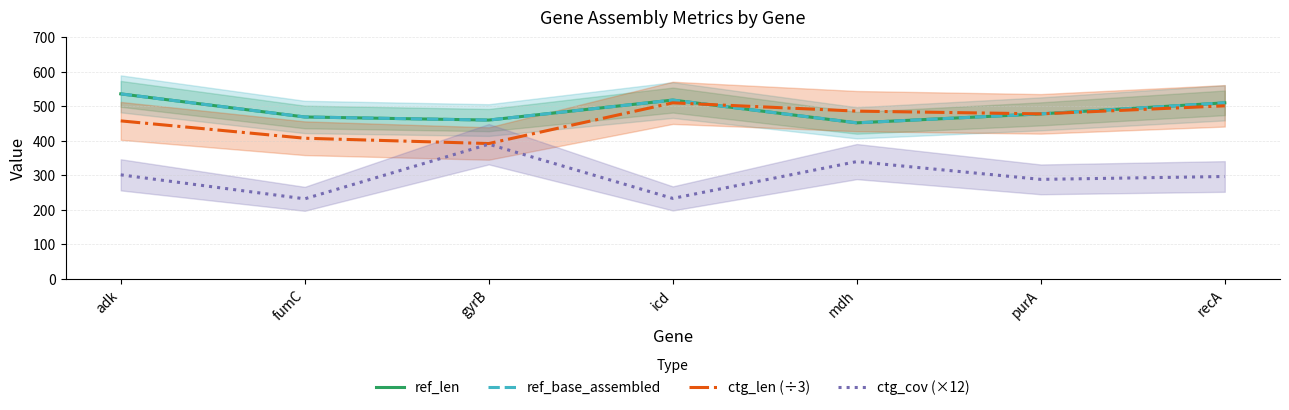

Reading left to right, transcribe all the data shown in this chart.

ref_len: adk=536.0	fumC=469.0	gyrB=460.0	icd=518.0	mdh=452.0	purA=478.0	recA=510.0
ref_base_assembled: adk=536.0	fumC=469.0	gyrB=460.0	icd=518.0	mdh=452.0	purA=478.0	recA=510.0
ctg_len (÷3): adk=457.7	fumC=407.3	gyrB=392.0	icd=510.0	mdh=486.0	purA=478.0	recA=501.3
ctg_cov (×12): adk=301.2	fumC=231.6	gyrB=390.0	icd=232.8	mdh=339.6	purA=288.0	recA=296.4